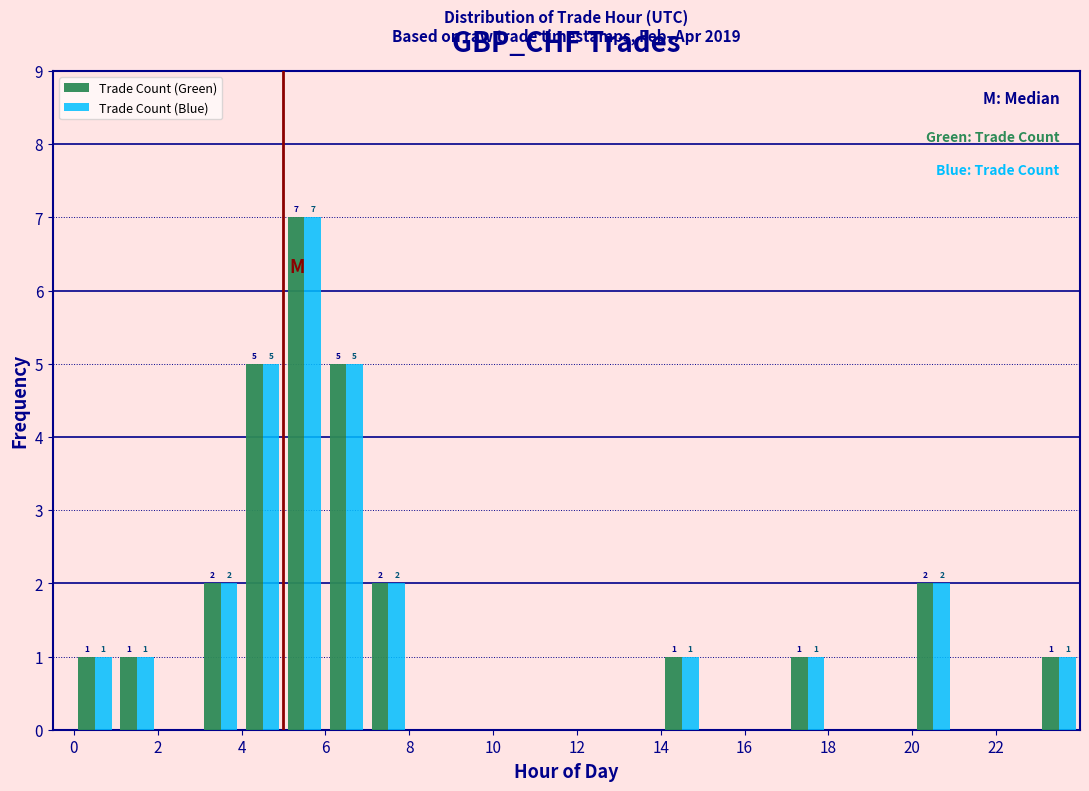

In the Trade Count (Blue) series, which range on the x-axis has the tallest bar?

5 to 6